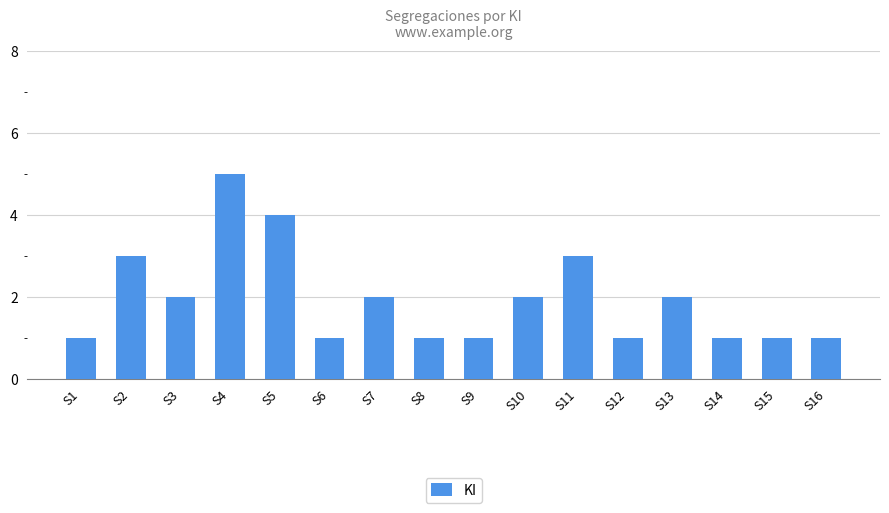

Is it true that the value at S1 is 2?

False